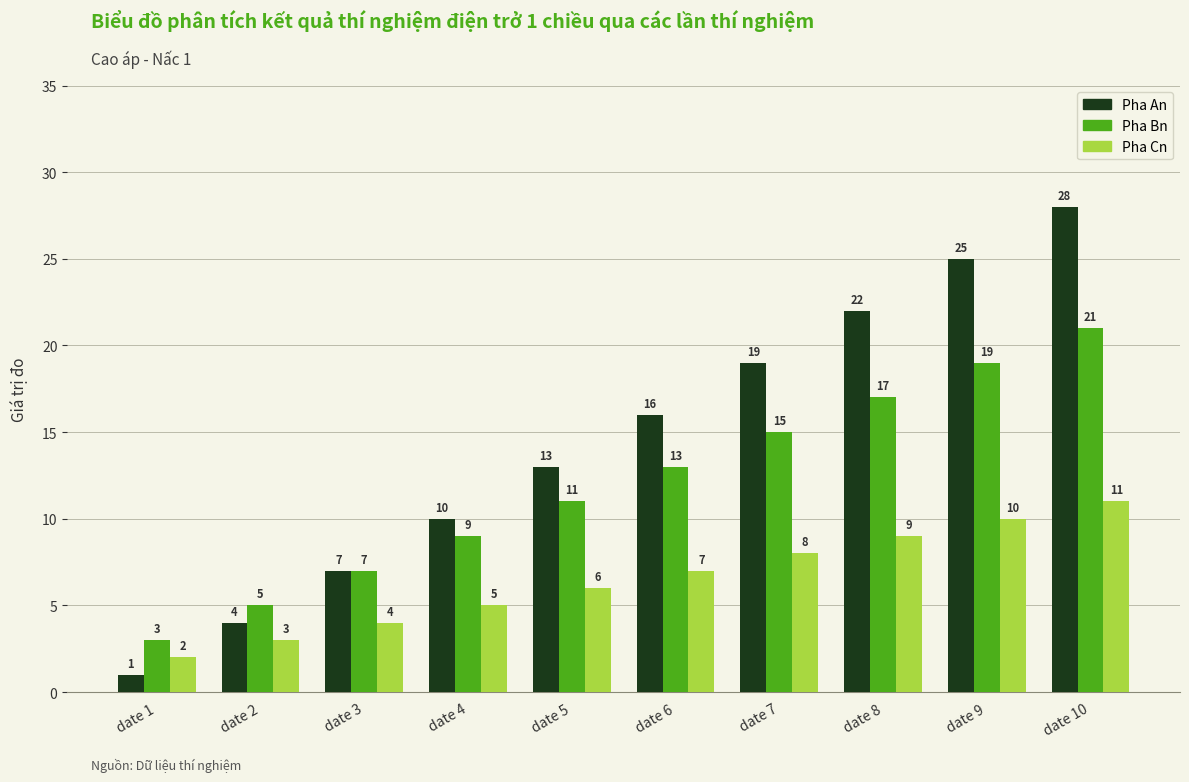

Is it true that Pha Cn equals 7 at date 9?

False